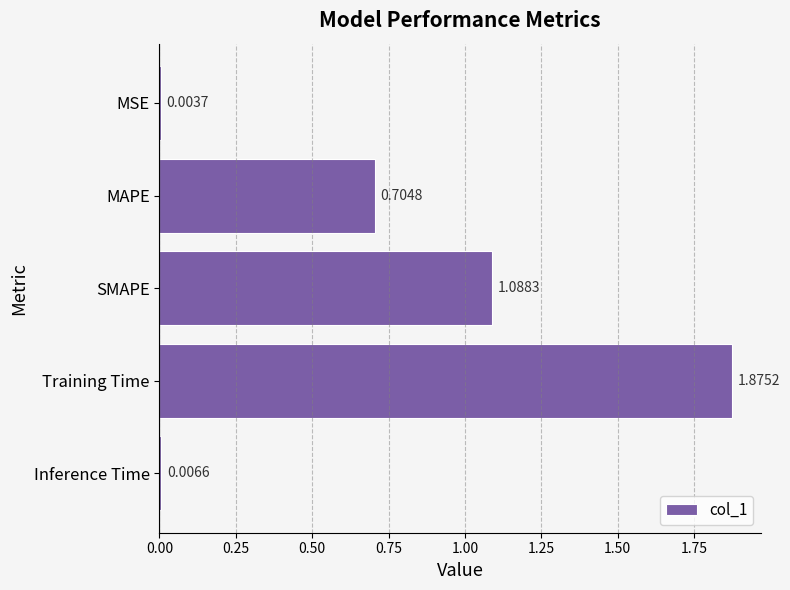

Where is the data nearest to the value 0?

MSE